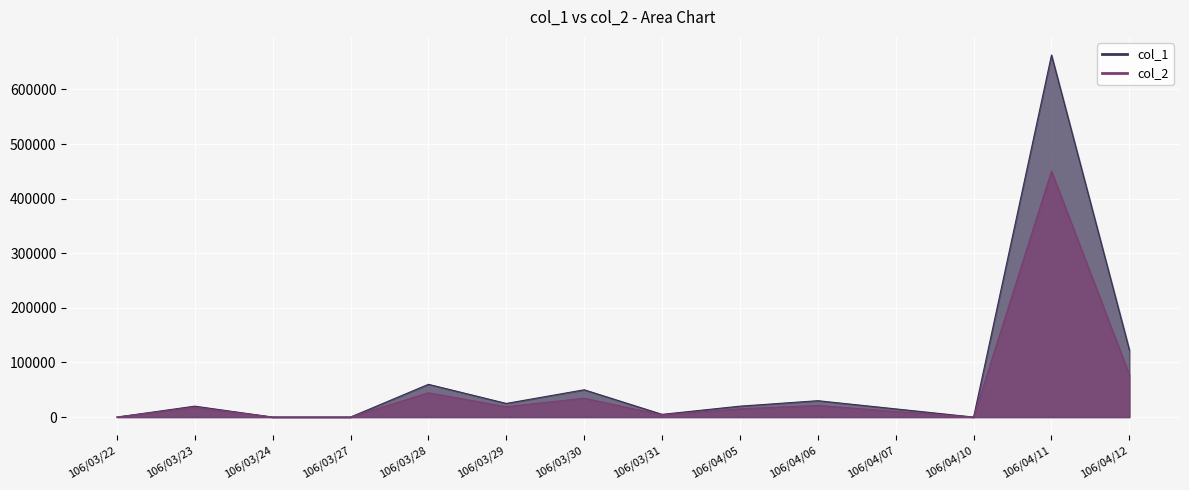

Reading left to right, list all the values displayed in this chart.

col_1: 106/03/22=0	106/03/23=20000	106/03/24=0	106/03/27=0	106/03/28=60000	106/03/29=25000	106/03/30=50000	106/03/31=5000	106/04/05=20000	106/04/06=30000	106/04/07=15000	106/04/10=0	106/04/11=663000	106/04/12=123000
col_2: 106/03/22=0	106/03/23=18000	106/03/24=0	106/03/27=0	106/03/28=44500	106/03/29=18950	106/03/30=34500	106/03/31=3800	106/04/05=15100	106/04/06=21400	106/04/07=10200	106/04/10=0	106/04/11=450440	106/04/12=77780